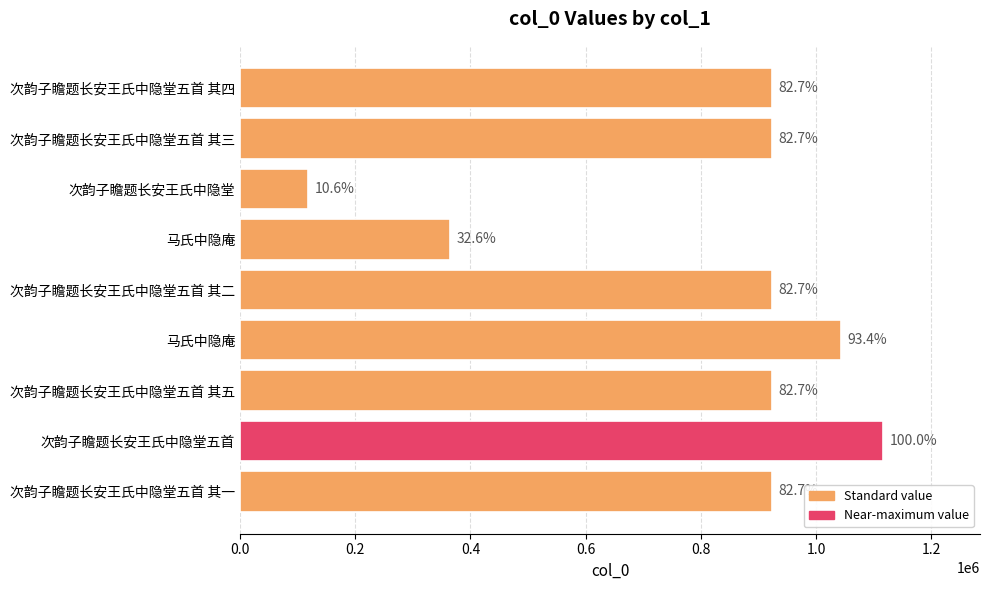

How many bars are there in total?

9